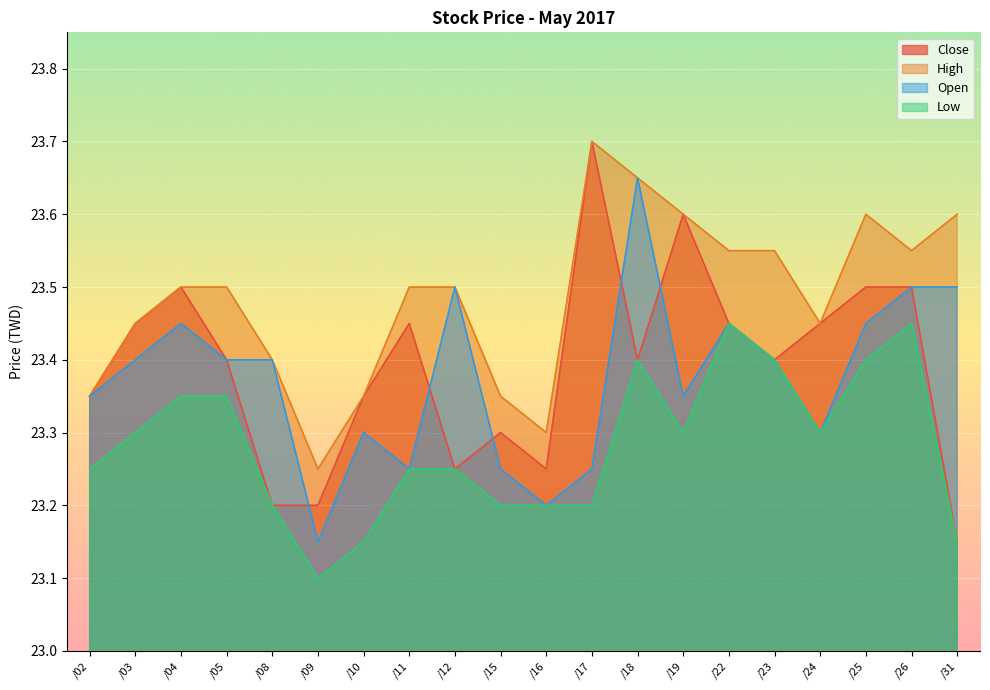

In Low, how many points are lower than both neighbors (excluding endpoints)?

3